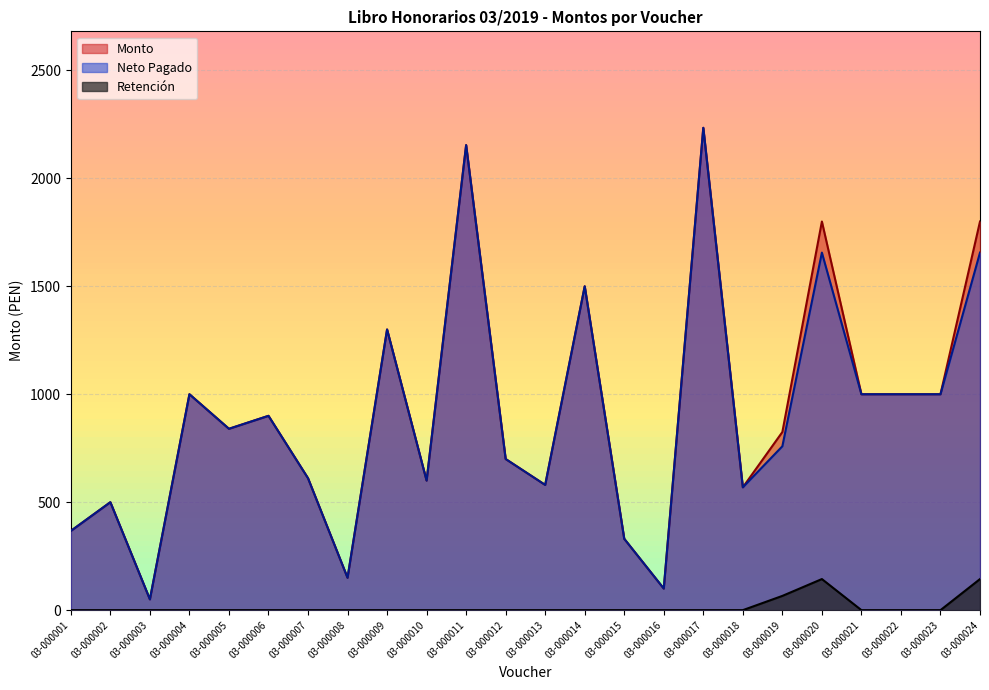

The Neto Pagado series shows 1656.0 at 03-000024. True or false?

True